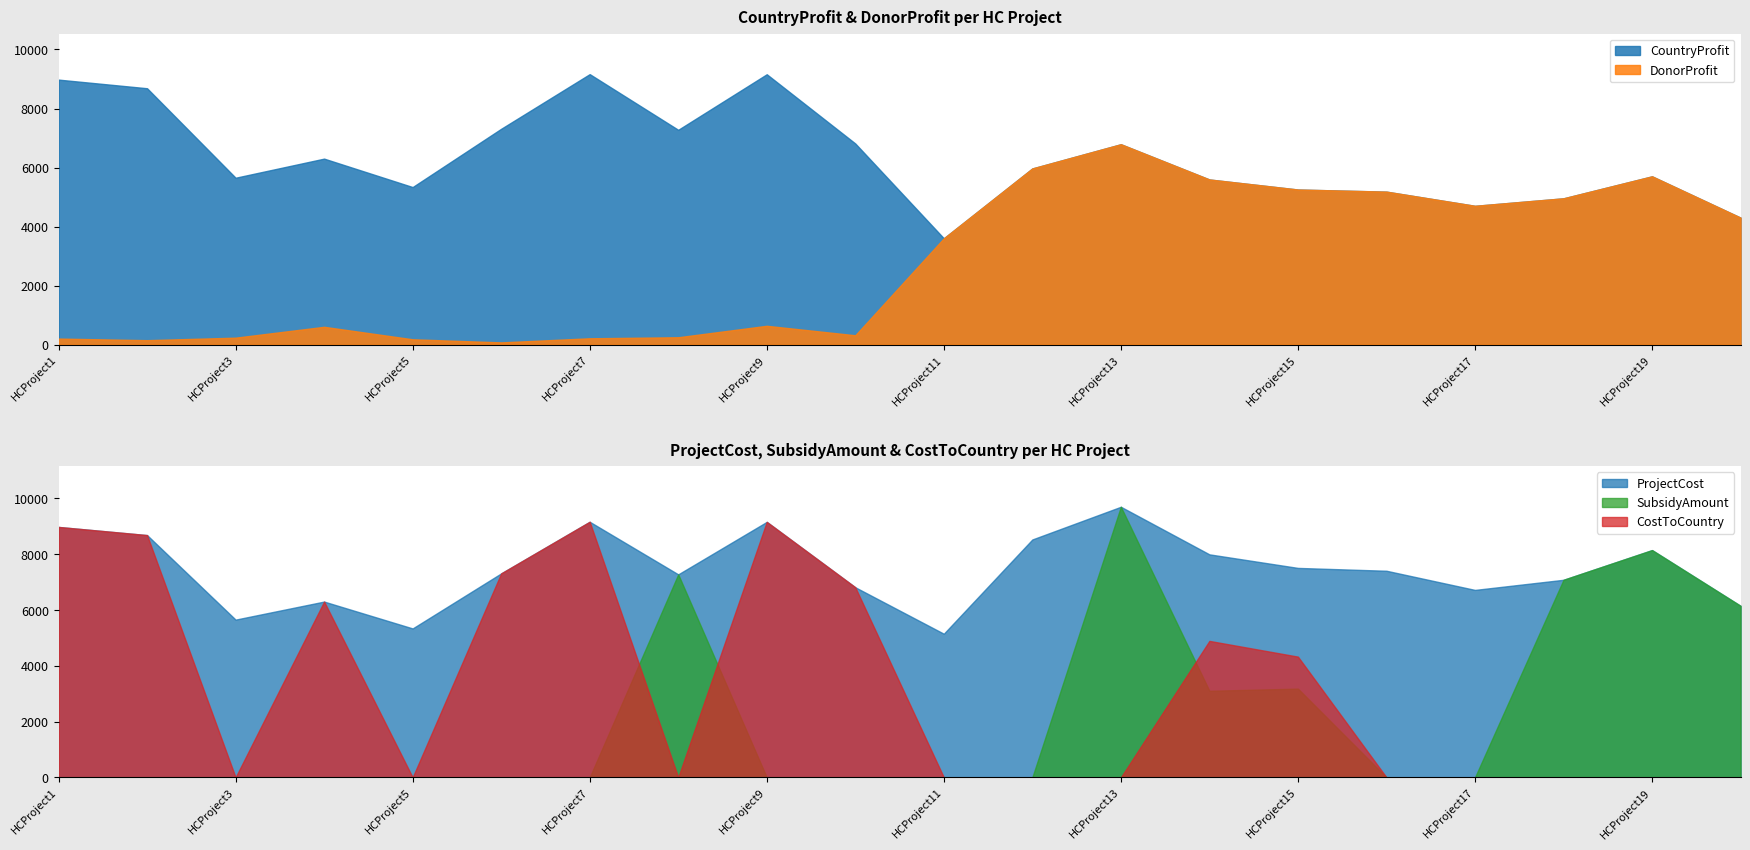

What is the spread (max minus min) of values at HCProject10?

6815